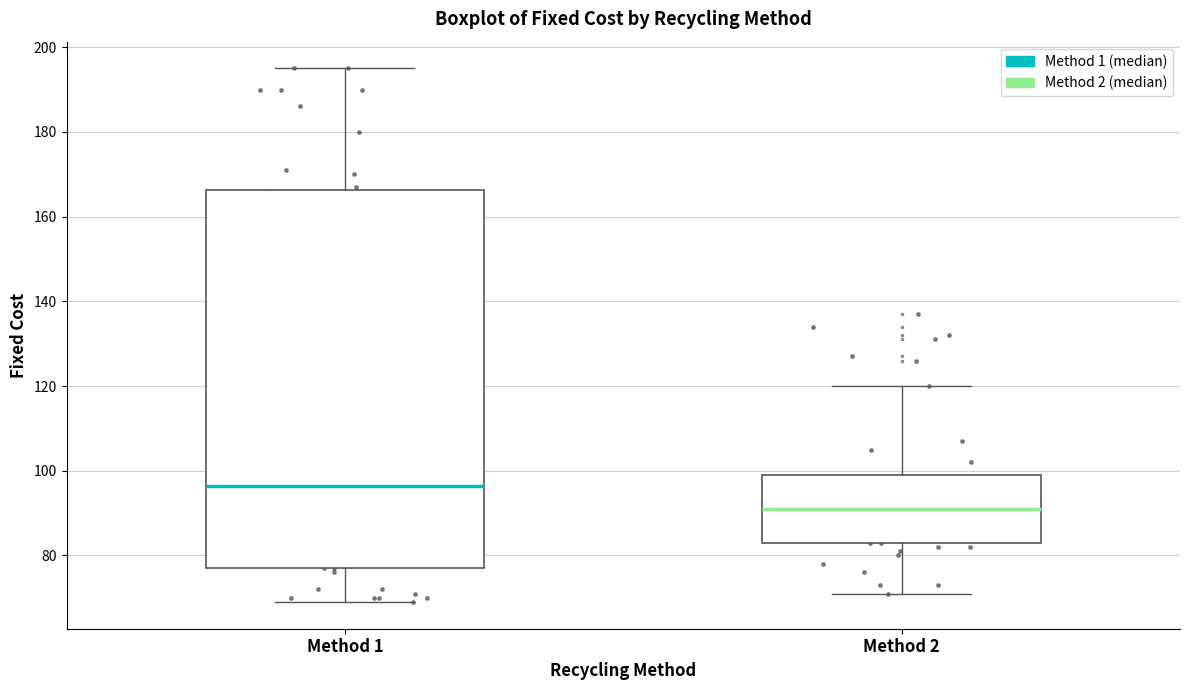

Where does the median line of the box for Method 2 sit on the y-axis? The values are not printed on the chart, so give them approximately, as read against the axis.

92